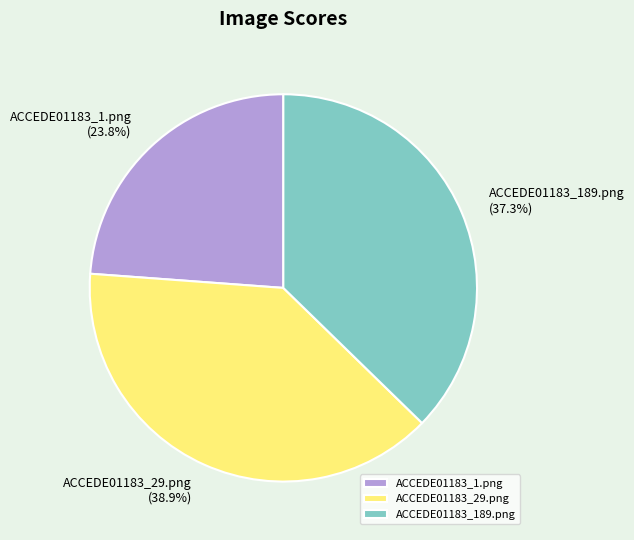

Rank the categories by value from highest to lowest.

ACCEDE01183_29.png, ACCEDE01183_189.png, ACCEDE01183_1.png